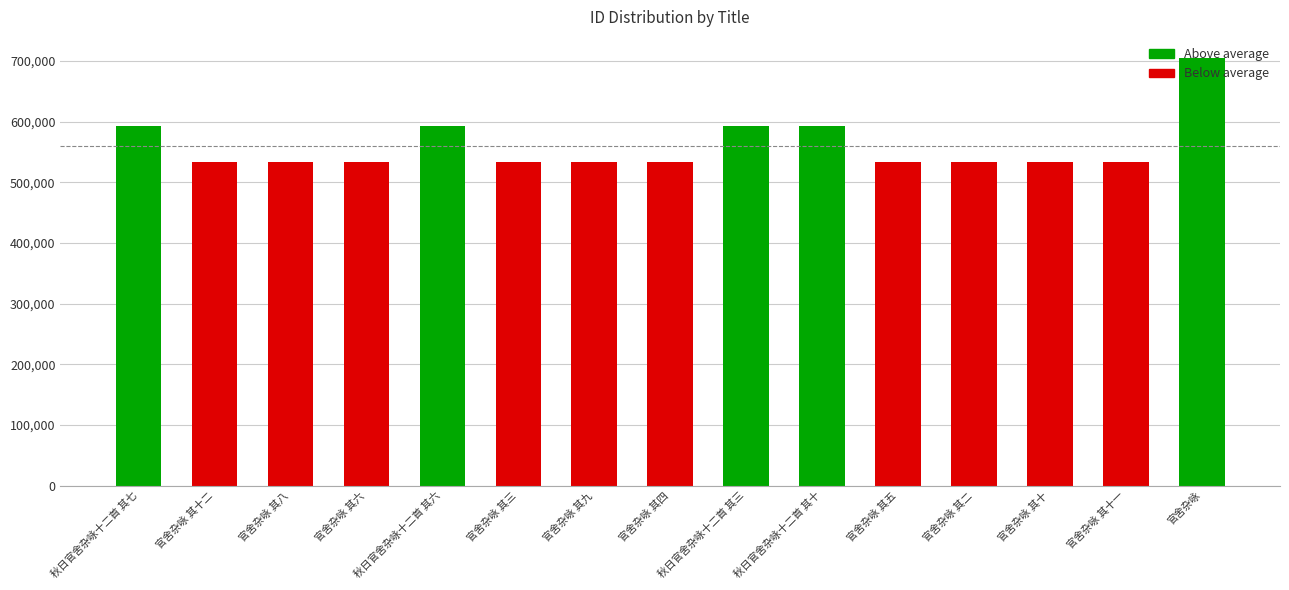

True or false: the data shows 533093 at 官舍杂咏 其五.

True